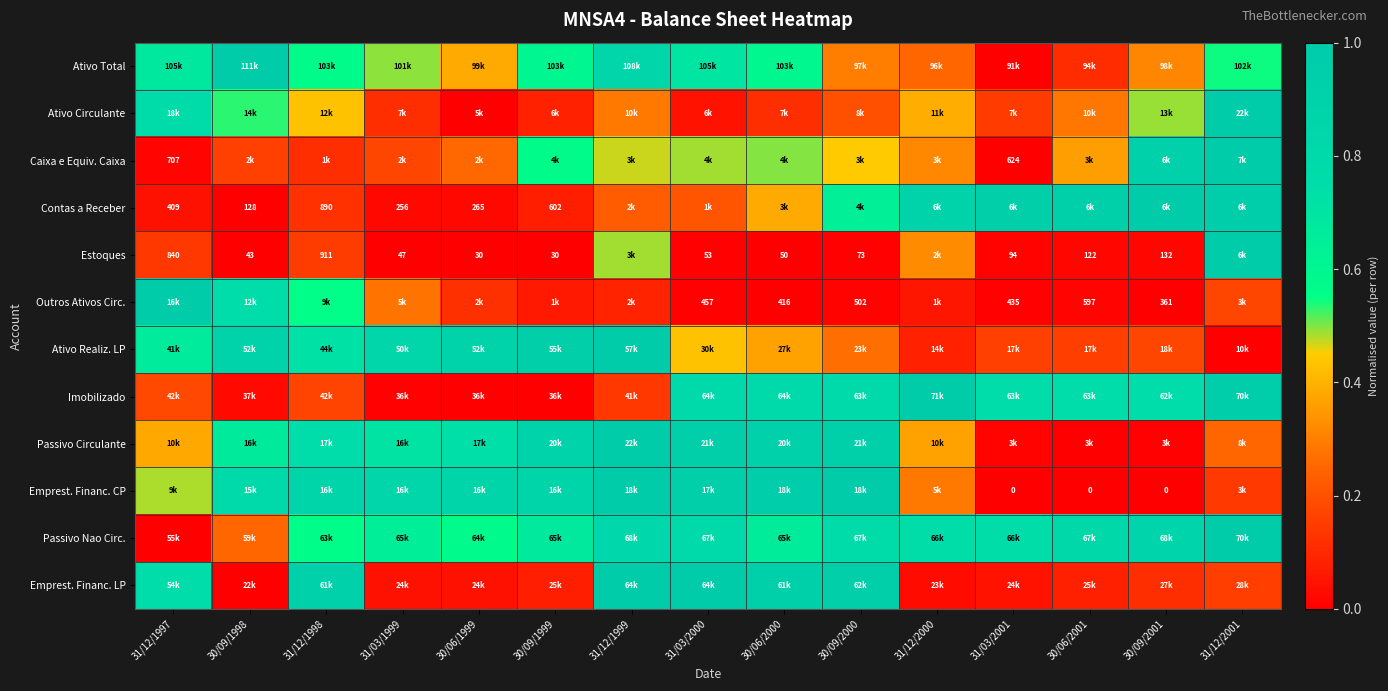

At which category does the chart reach its peak across all series?

30/09/1998